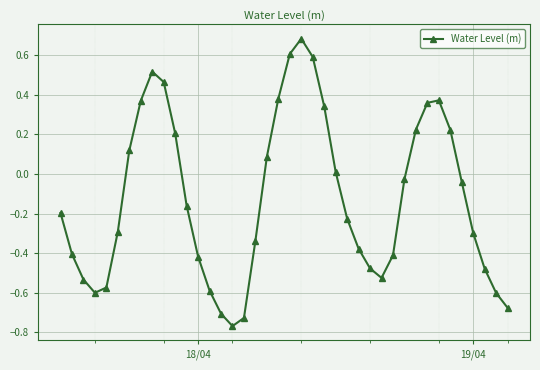

What is the difference between the maximum and minimum values?

1.5